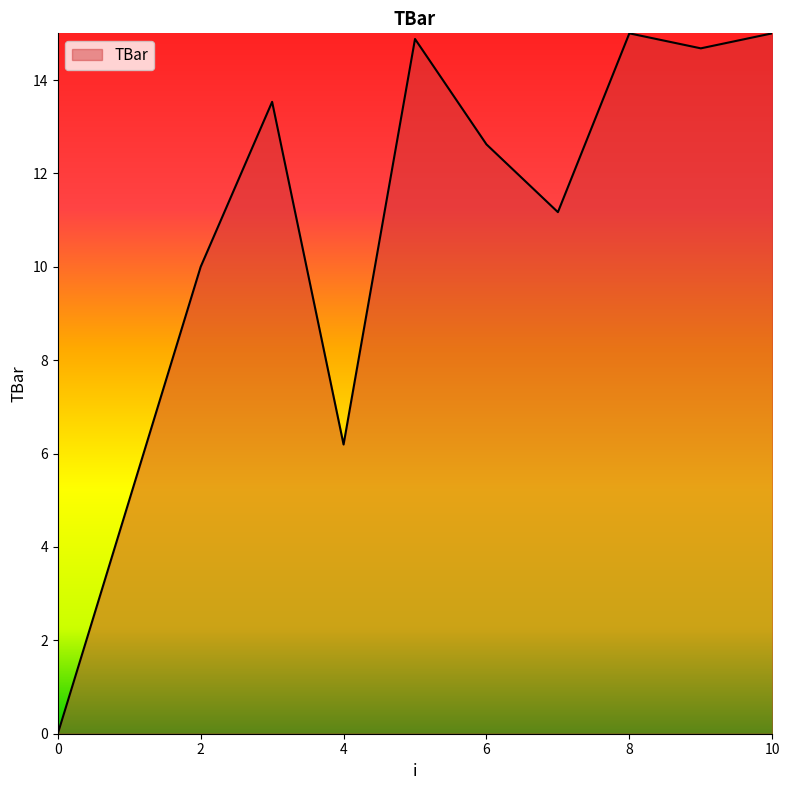

What is the difference between the maximum and minimum values?

15.0